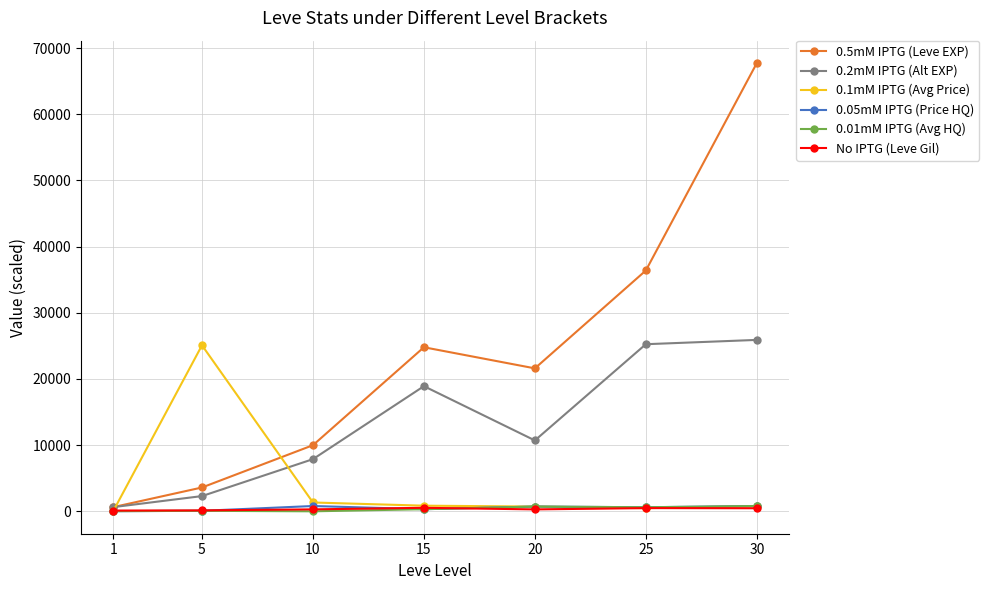

What is the value of the 0.2mM IPTG (Alt EXP) point at the 5th from the left?

10710